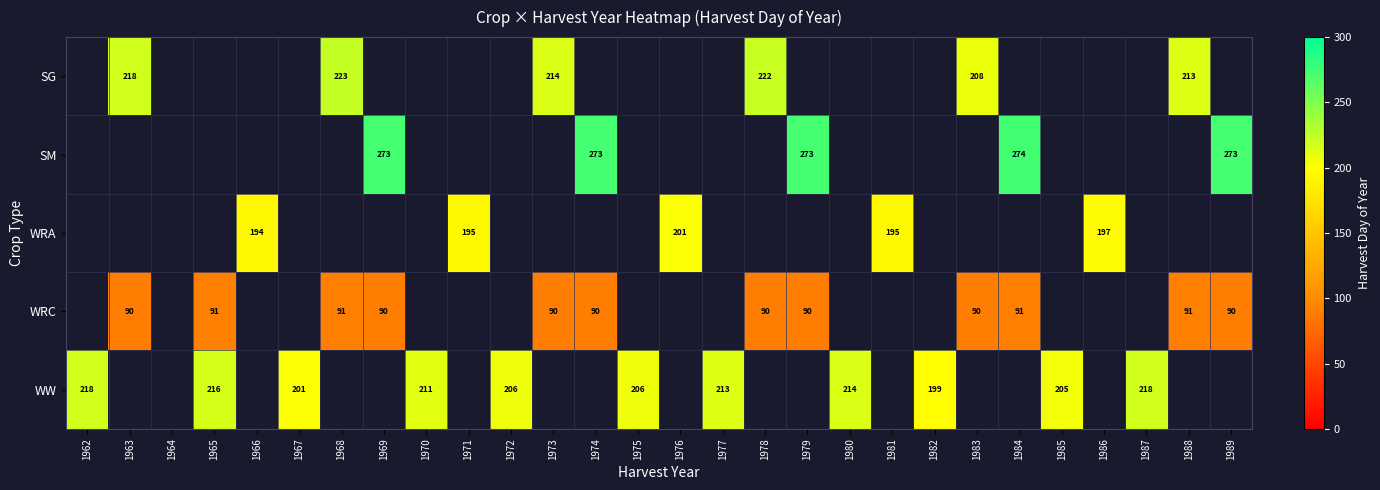

True or false: WRA has a value of 69 at 1976.

False